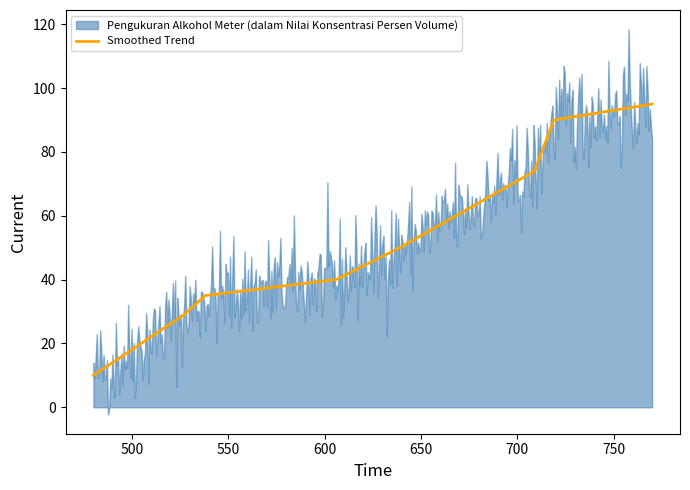

What is the lowest value of the Smoothed Trend series?

10.0